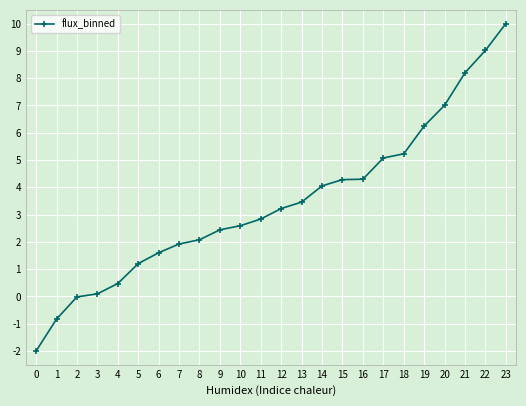

How many distinct data groups are displayed?

1